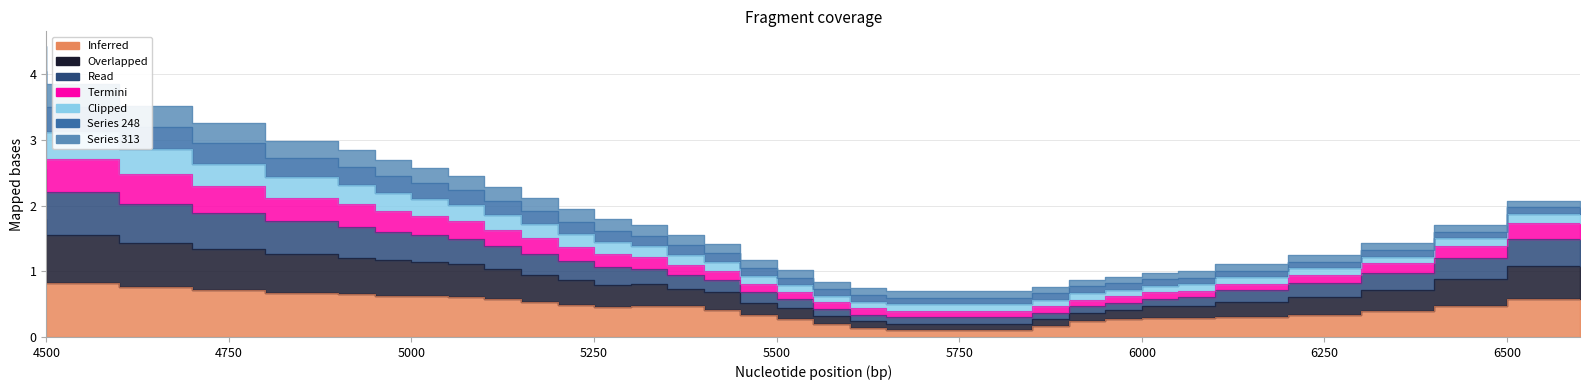

True or false: 28 and 8 cross at least once.

False